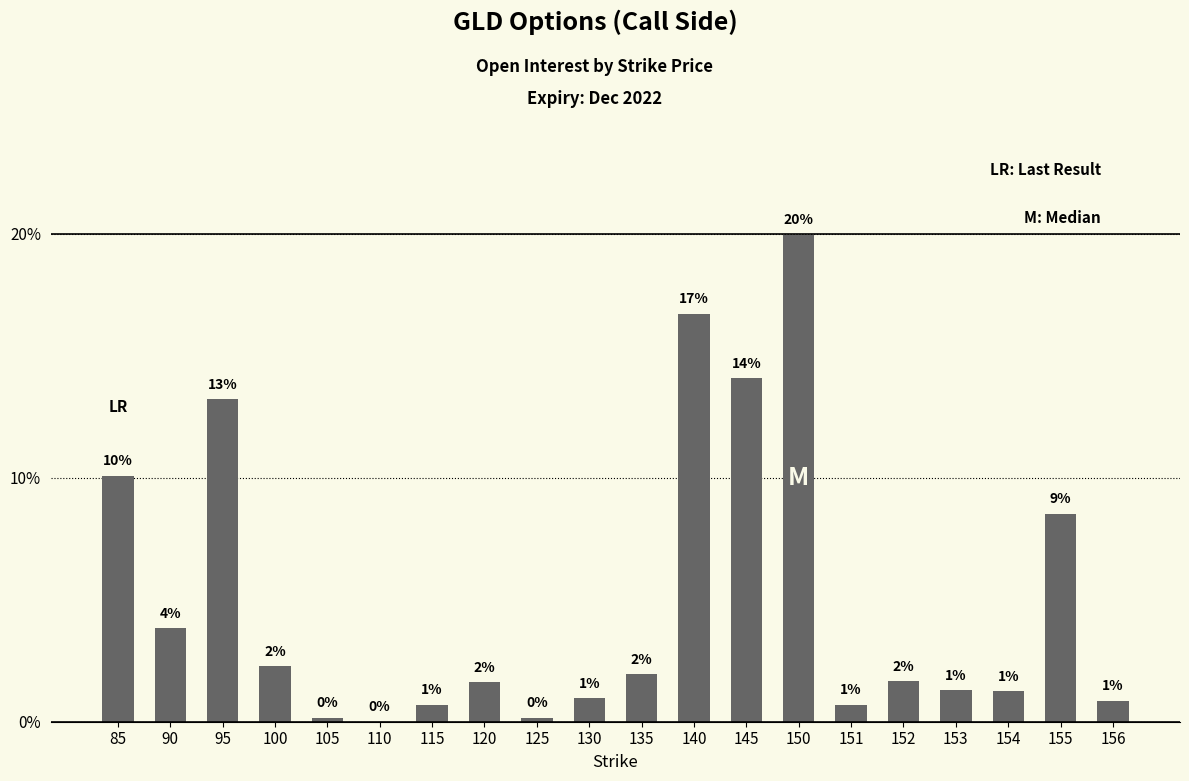

The chart shows a value of 0.9 at 135. True or false?

False